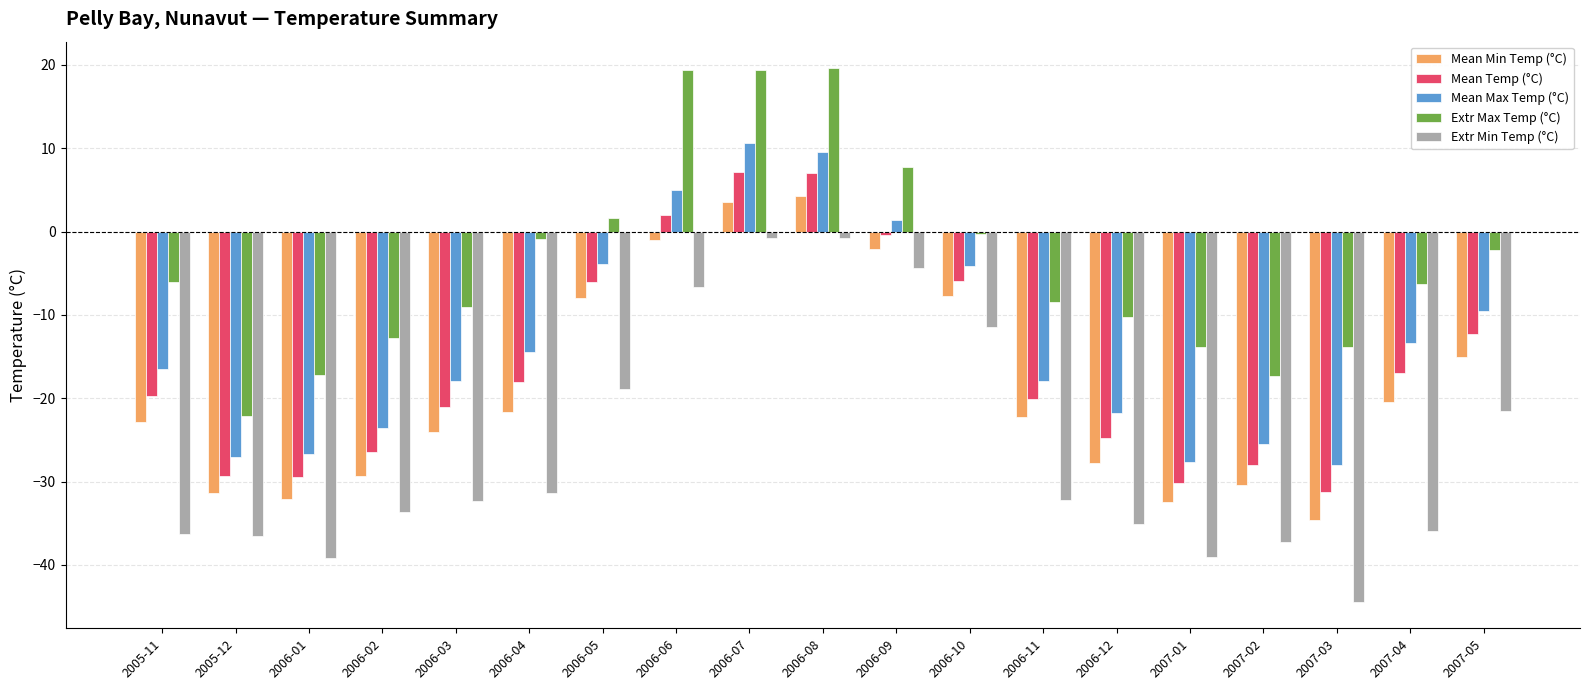

How many bars are there in each group?

5